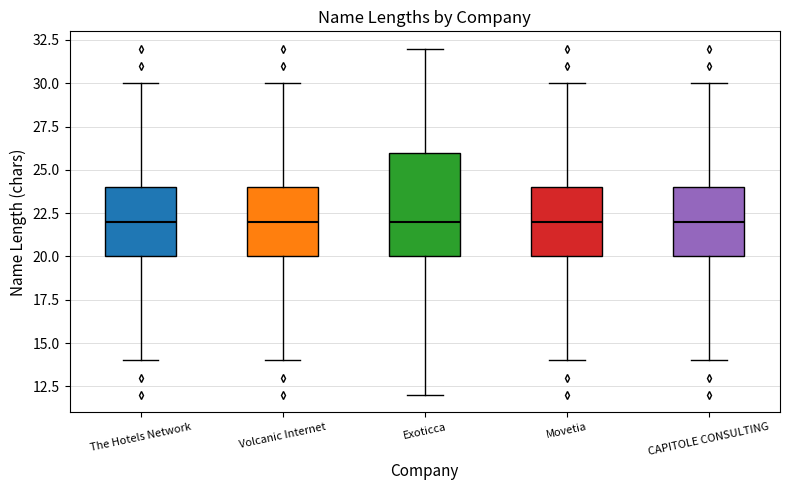

Reading left to right, transcribe this box plot: for each box, give where its median line is, the range the box spans, and where its two whiskers end, as read against the y-axis. The values are not printed on the chart, so give them approximately, as read against the axis.

The Hotels Network: median 22, box 20 to 24, whiskers 14 to 30
Volcanic Internet: median 22, box 20 to 24, whiskers 14 to 30
Exoticca: median 22, box 20 to 26, whiskers 12 to 32
Movetia: median 22, box 20 to 24, whiskers 14 to 30
CAPITOLE CONSULTING: median 22, box 20 to 24, whiskers 14 to 30